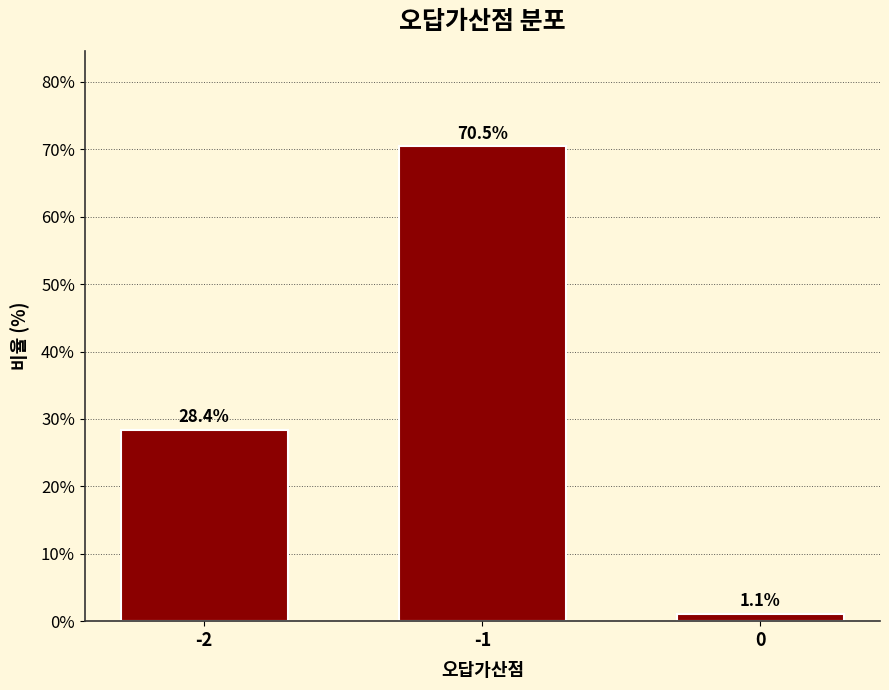

Reading right to left, transcribe all the data shown in this chart.

0=1.1	-1=70.5	-2=28.4